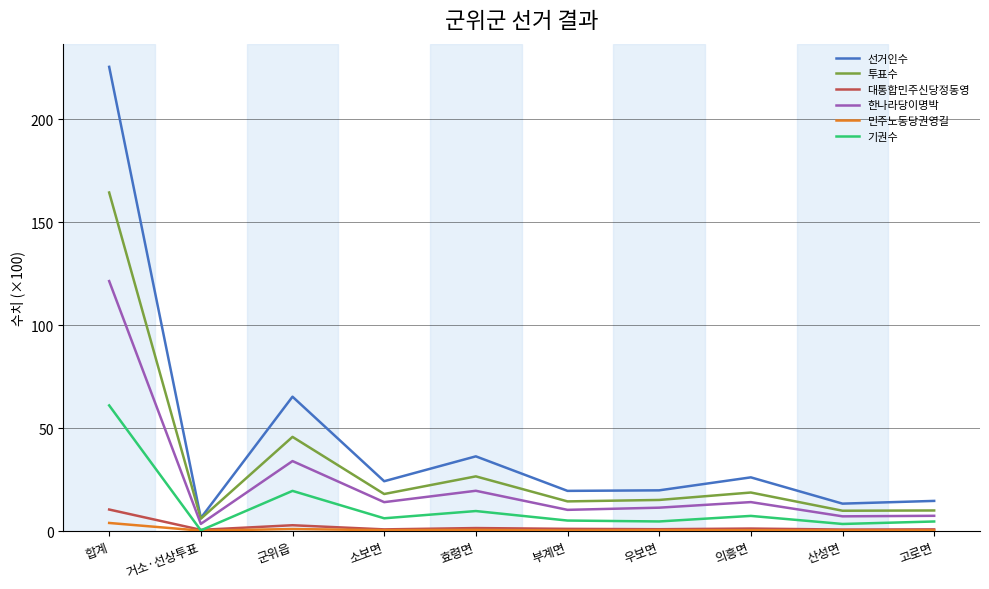

Which category has the lowest value in the 선거인수 series?

거소·선상투표